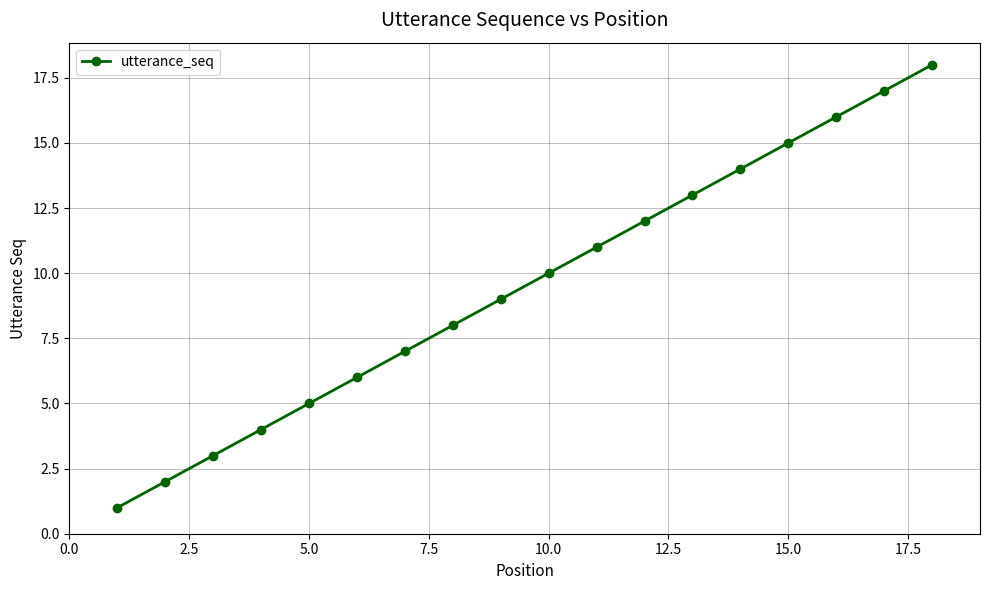

Is this an area chart (filled region under the line)?

No